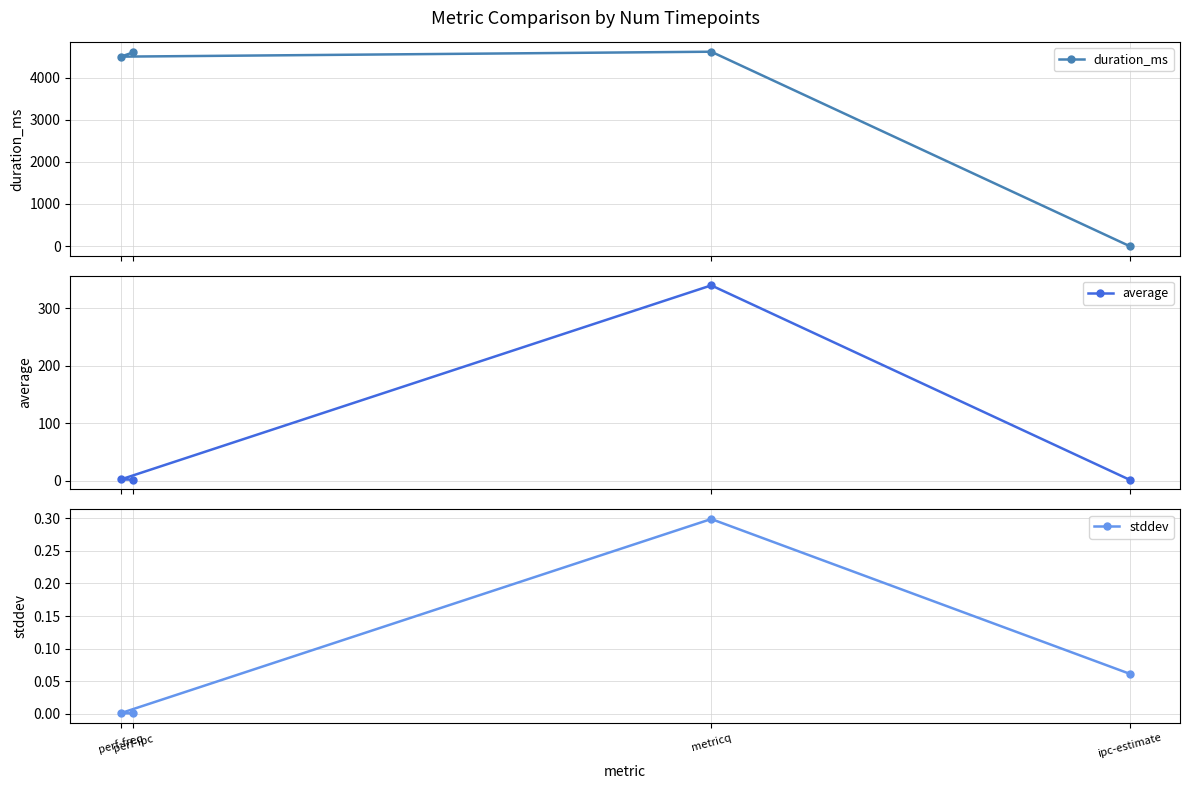

What is the sum of the average values at ipc-estimate and perf-freq?

3.9